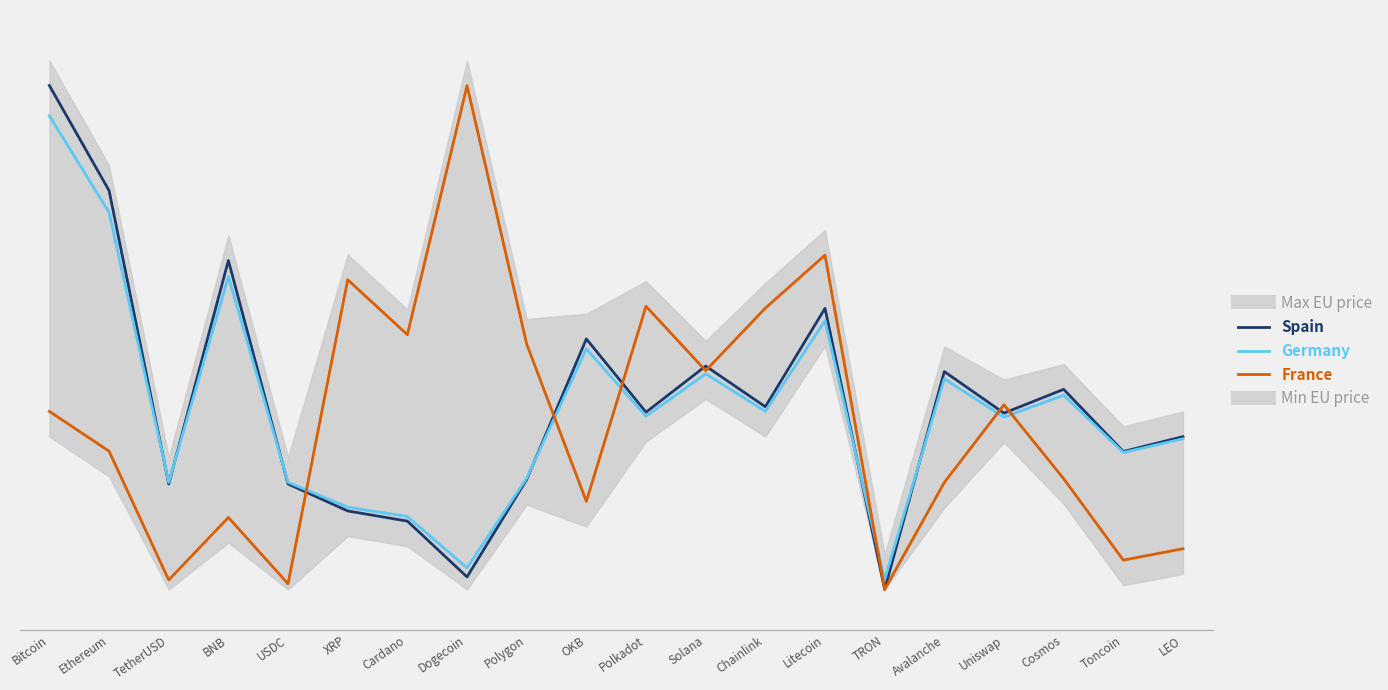

Rank the series by their maximum value, from lowest to highest.

Germany, Spain, France